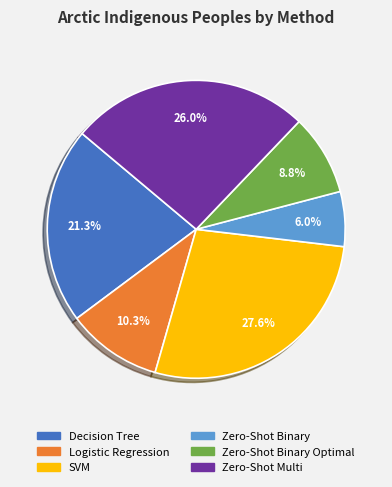

Does any single category account for the majority?

No